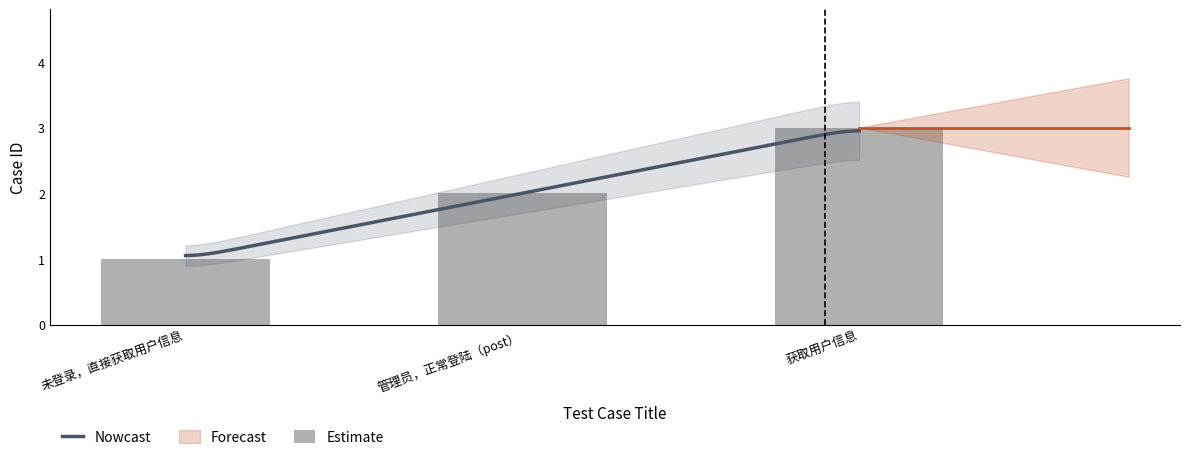

What is the difference between the second highest and minimum values?

1